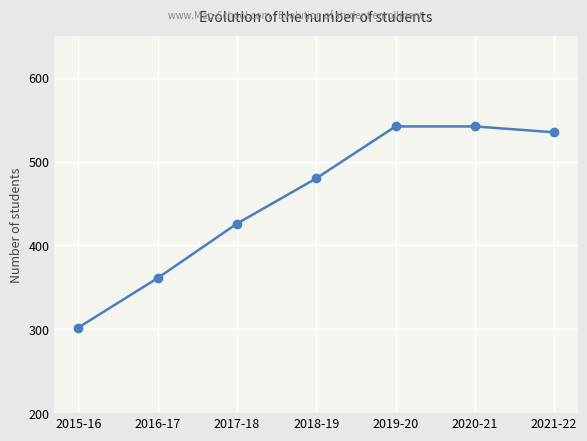

Where is the data nearest to the value 422?

2017-18